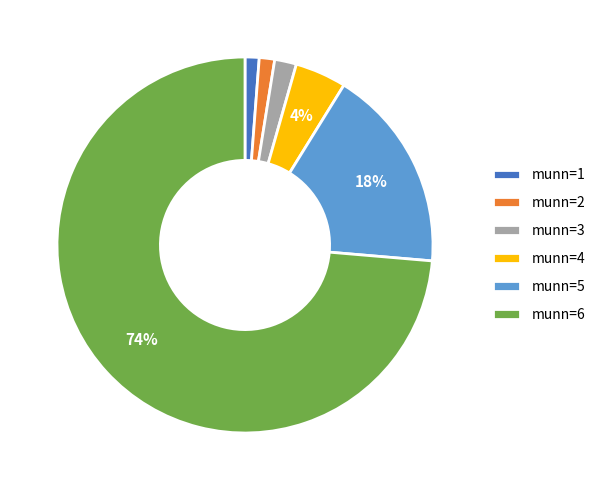

Combined, do munn=3 and munn=5 account for over 50%?

No